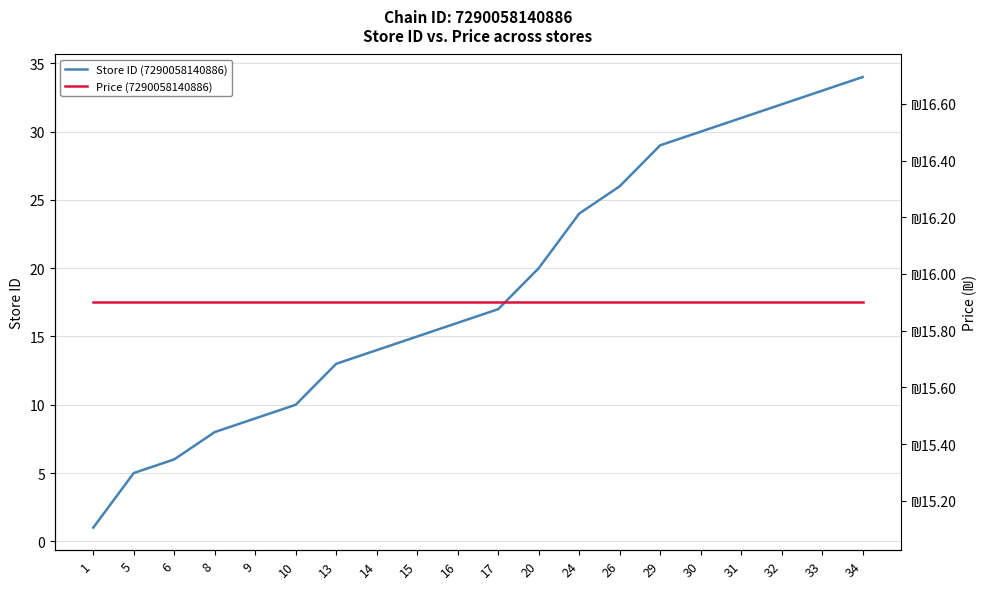

Reading right to left, extract all data points from this chart.

Store ID (7290058140886): 34=34.0	33=33.0	32=32.0	31=31.0	30=30.0	29=29.0	26=26.0	24=24.0	20=20.0	17=17.0	16=16.0	15=15.0	14=14.0	13=13.0	10=10.0	9=9.0	8=8.0	6=6.0	5=5.0	1=1.0
Price (7290058140886): 34=15.9	33=15.9	32=15.9	31=15.9	30=15.9	29=15.9	26=15.9	24=15.9	20=15.9	17=15.9	16=15.9	15=15.9	14=15.9	13=15.9	10=15.9	9=15.9	8=15.9	6=15.9	5=15.9	1=15.9